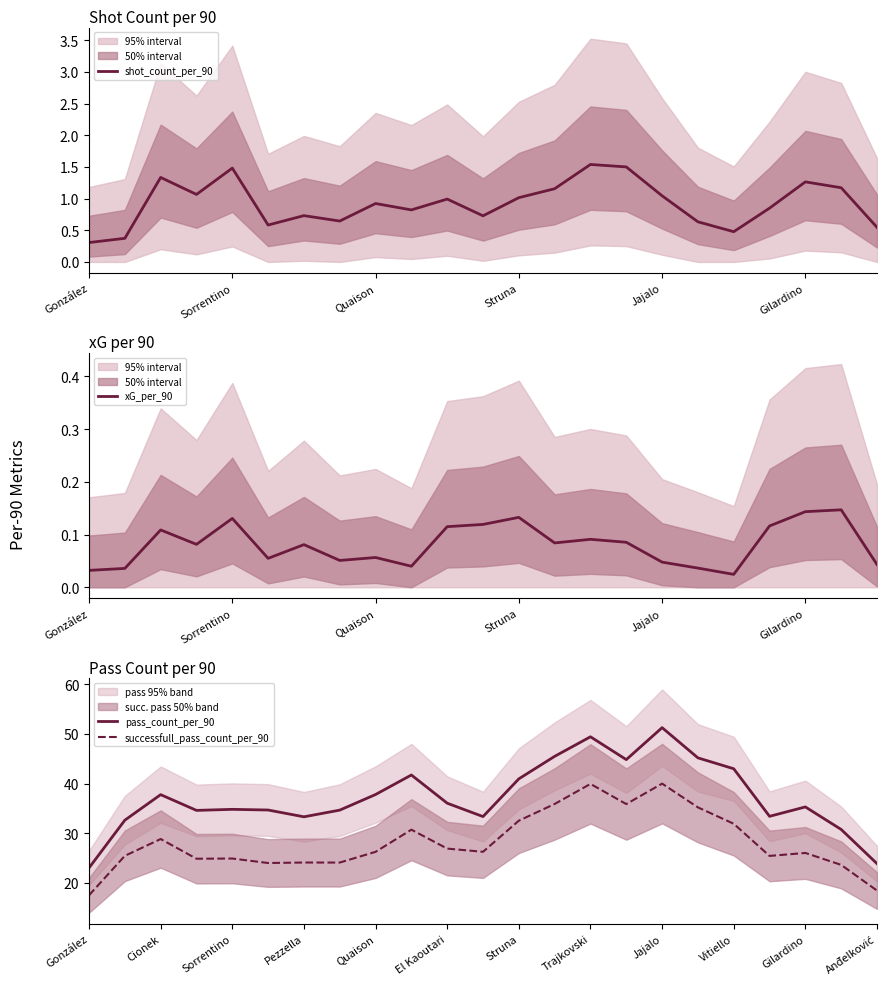

True or false: pass_count_per_90 and successfull_pass_count_per_90 cross at least once.

False